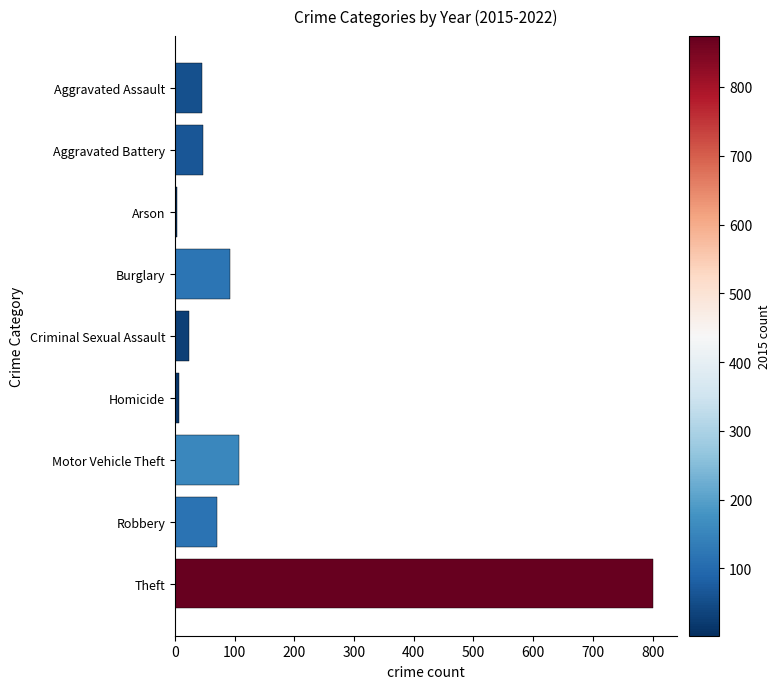

At which label is the value closest to 402?

Motor Vehicle Theft